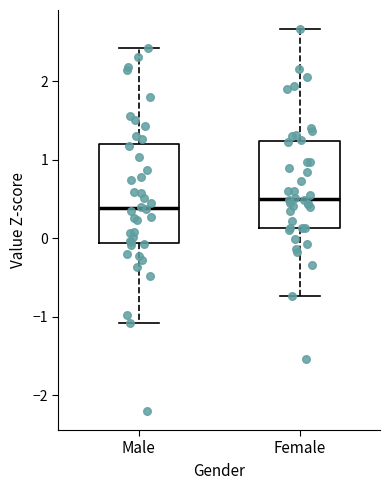

Where does the median line of the box for Male sit on the y-axis? The values are not printed on the chart, so give them approximately, as read against the axis.

0.4